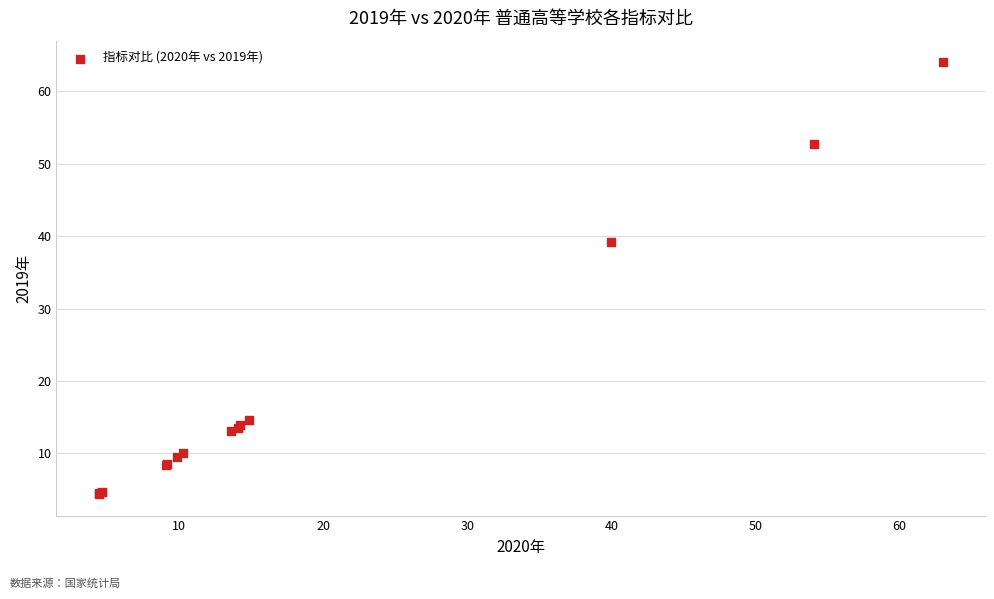

What Y value in the scatter plot is closest to 34?

39.1